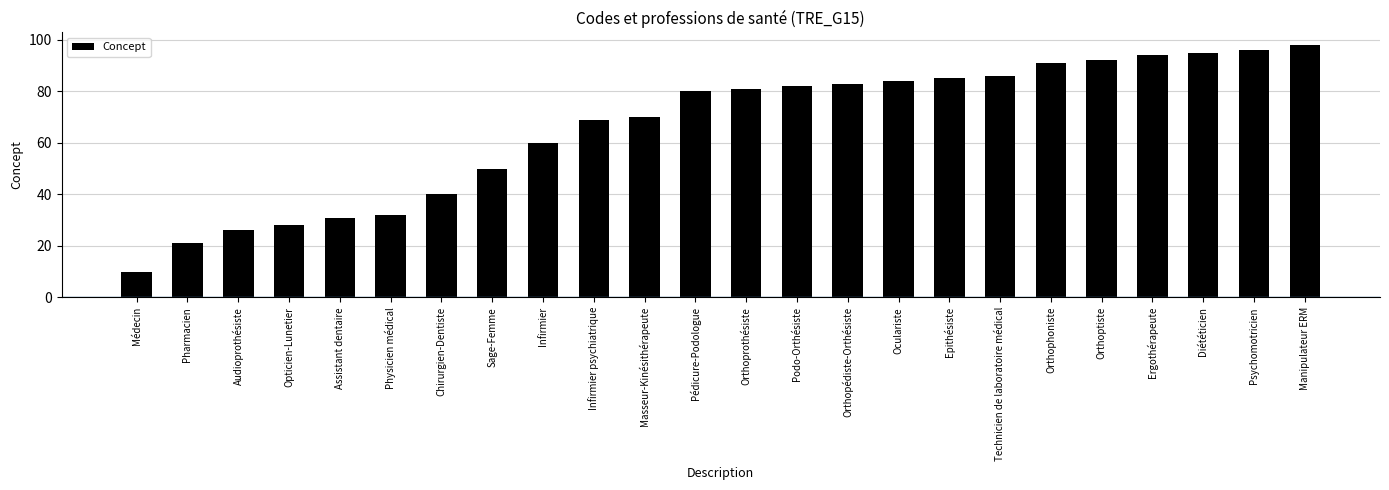

What value does the data have at Physicien médical, to the nearest 10?

30